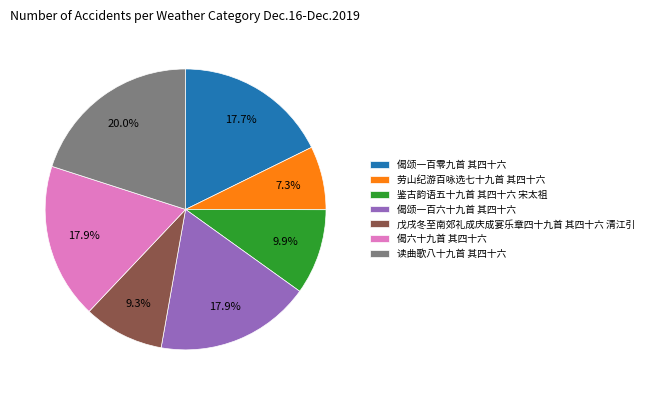

Is the sum of 戊戌冬至南郊礼成庆成宴乐章四十九首 其四十六 清江引 and 偈颂一百零九首 其四十六 greater than half?

No